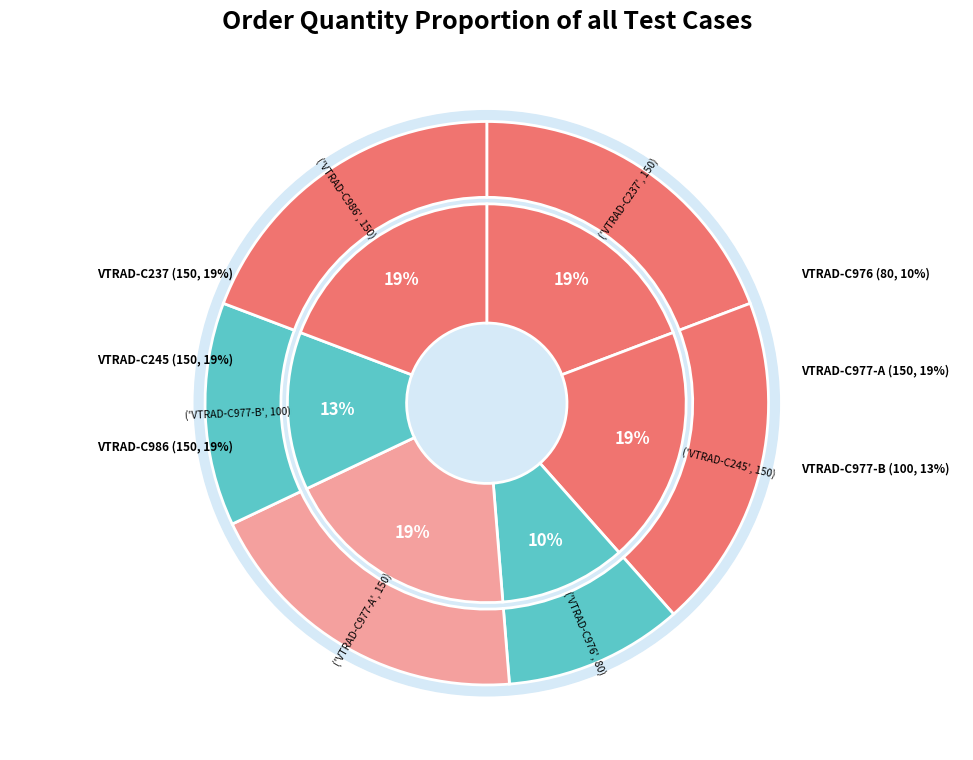

What percentage is the VTRAD-C986 slice, to the nearest percent?

19%